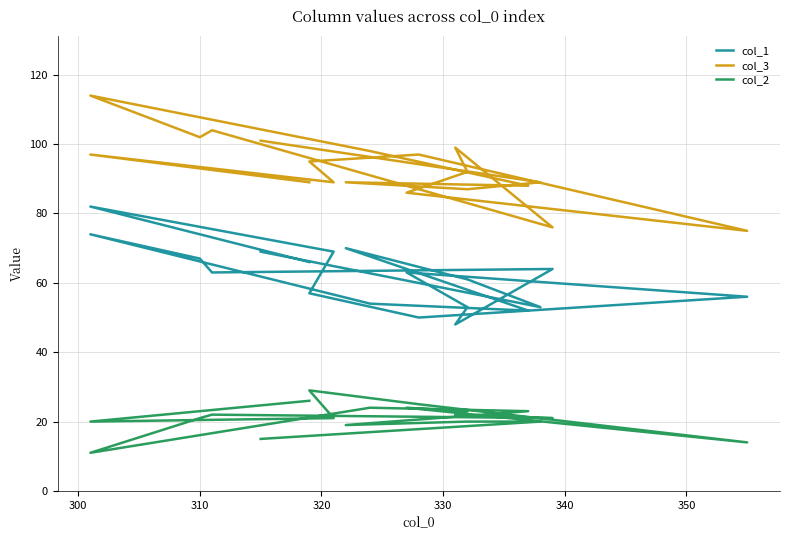

What is the approximate value of col_1 at 310?

67